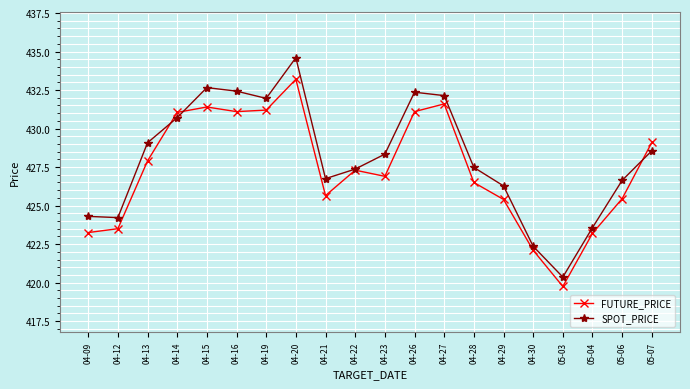

How many interior local peaks does the SPOT_PRICE series have?

3